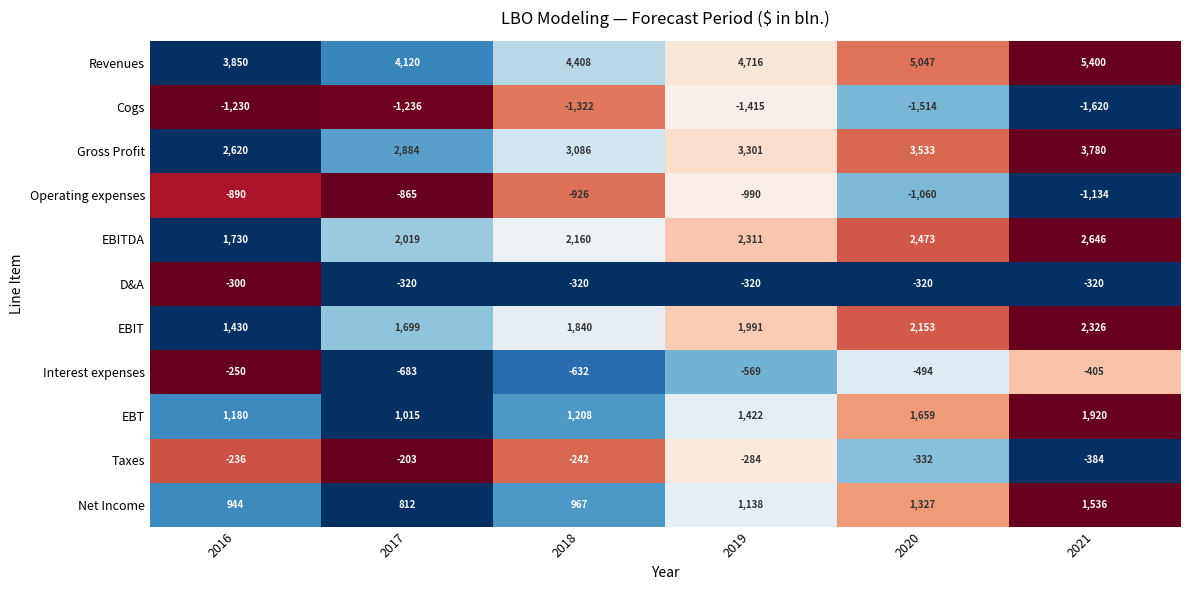

At which category is the sum across all series the highest?

2021